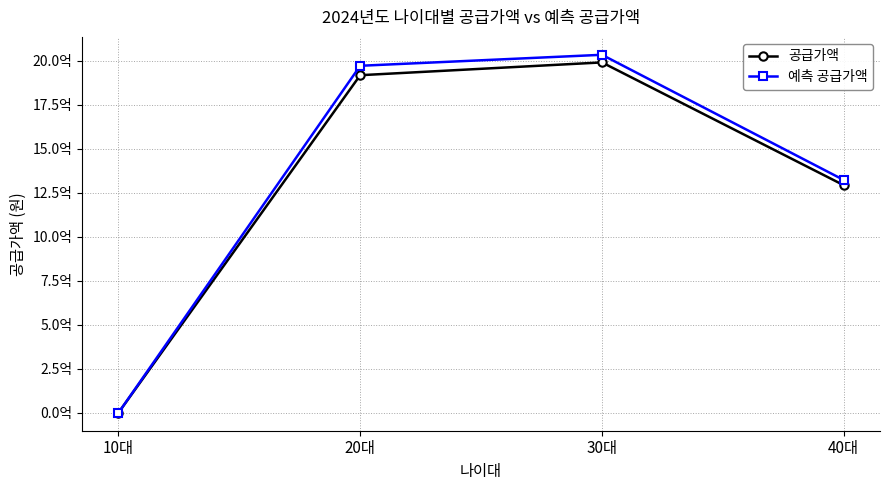

What are all the series names shown in the legend?

공급가액, 예측 공급가액